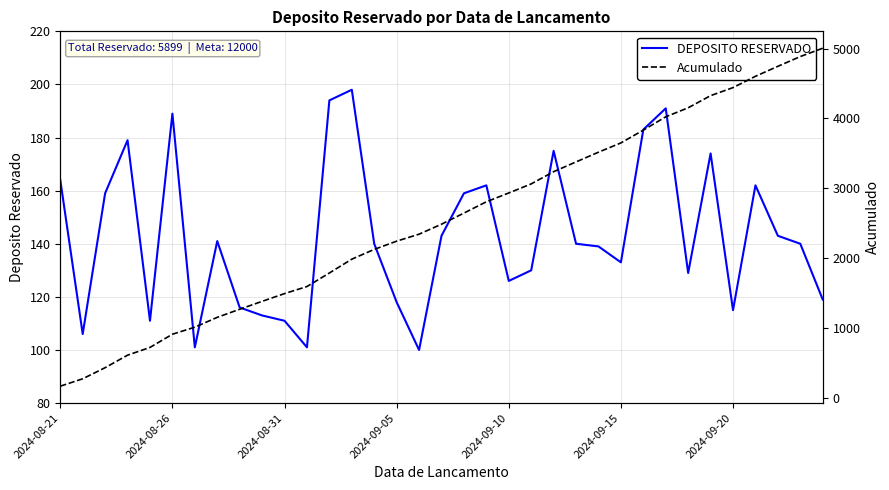

Which category has the highest value in the DEPOSITO RESERVADO series?

13